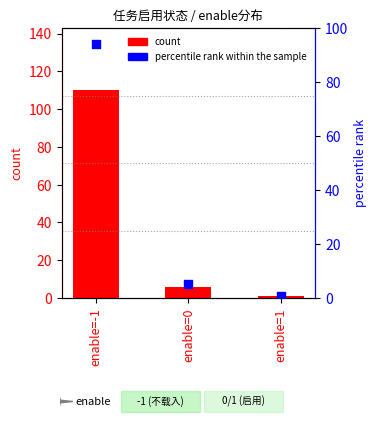

Is the value of percentile rank within the sample at enable=0 greater than the value of count at enable=-1?

No